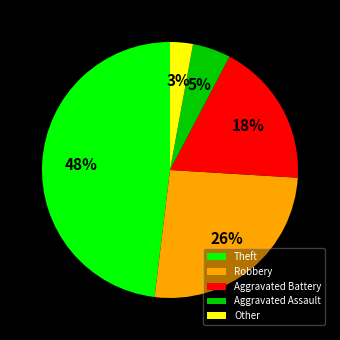

Between Aggravated Assault and Theft, which is larger?

Theft